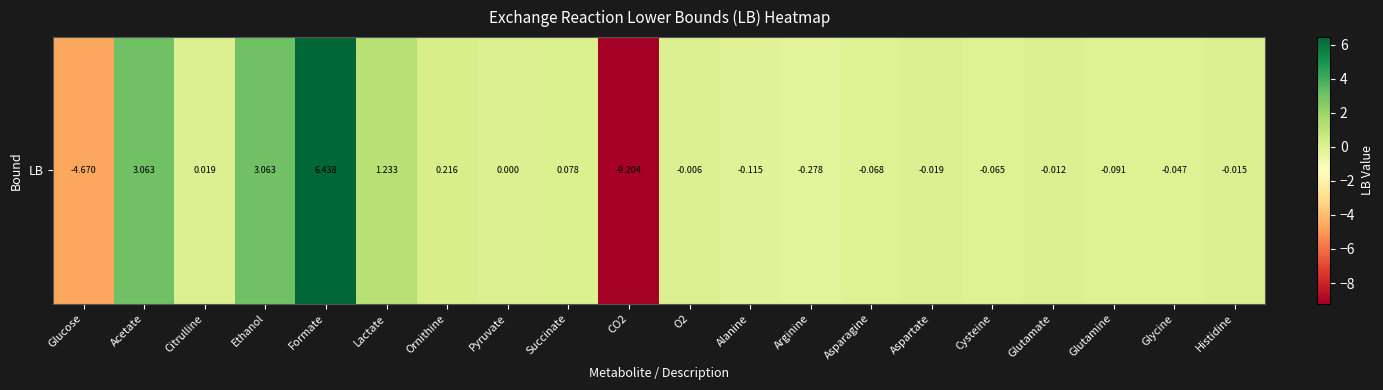

Count the number of categories in the chart.

20